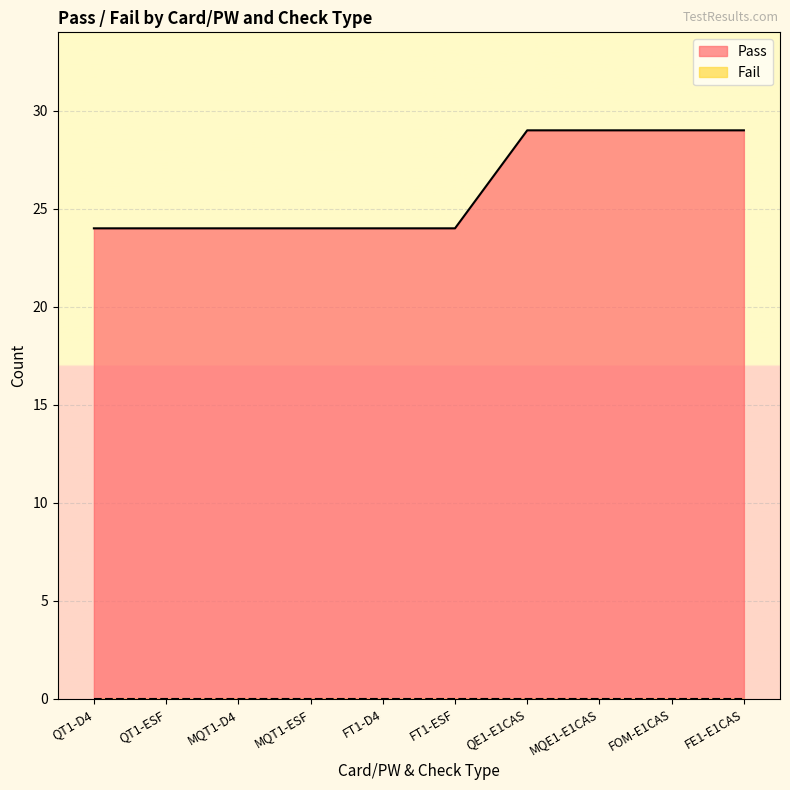

How many categories are shown in the chart?

10